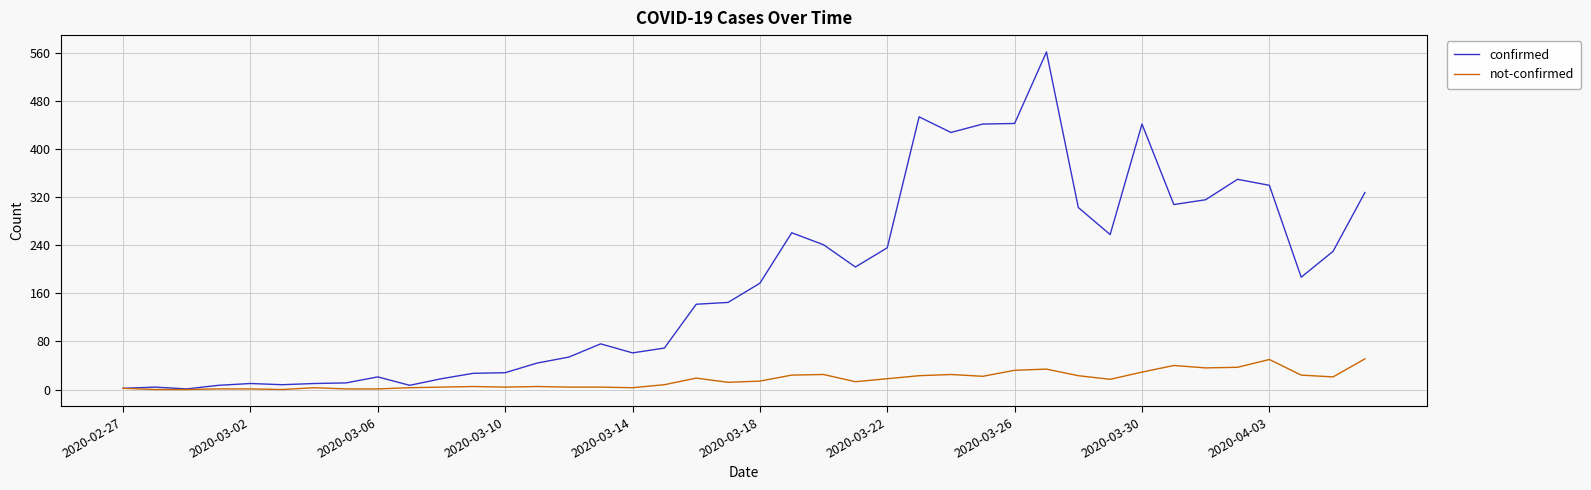

Is this an area chart (filled region under the line)?

No